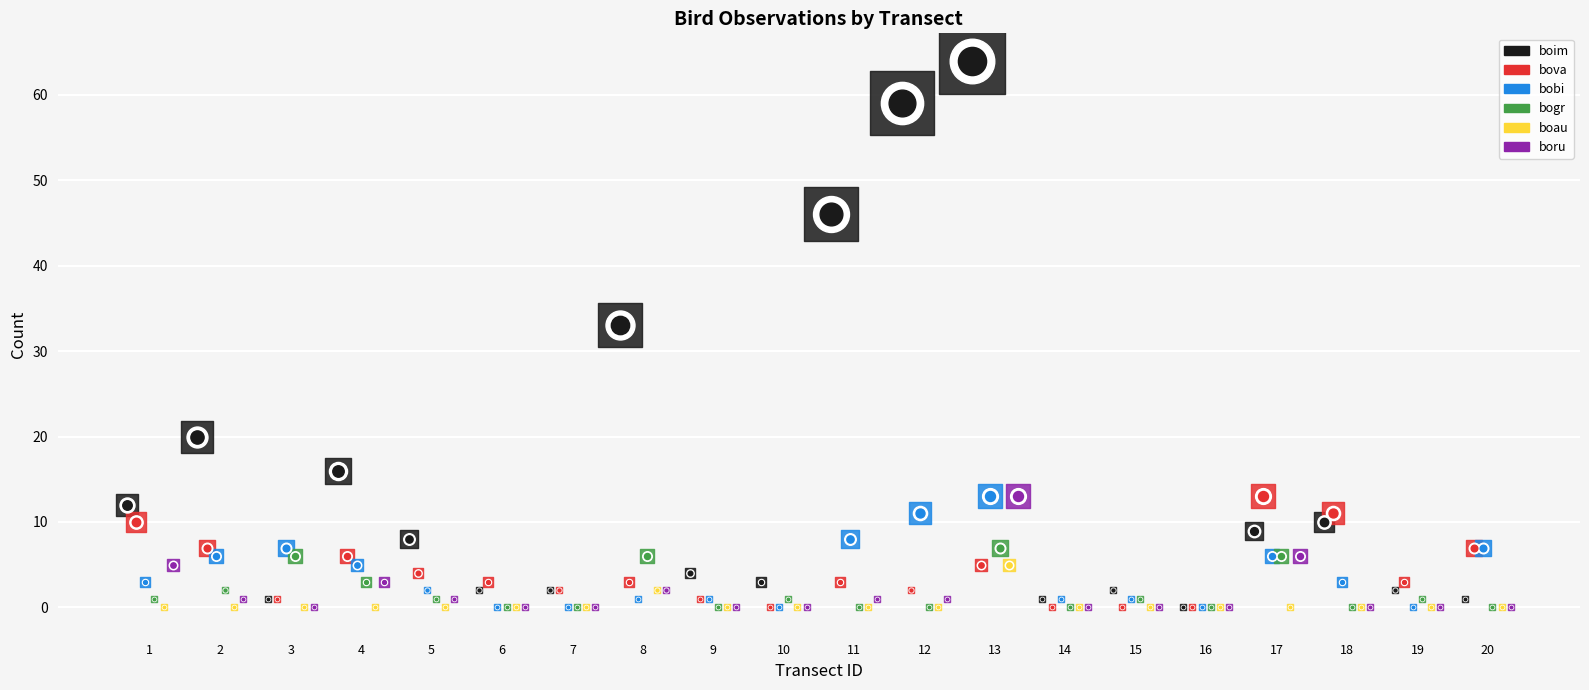

Which series has the widest spread of Y values?

boim